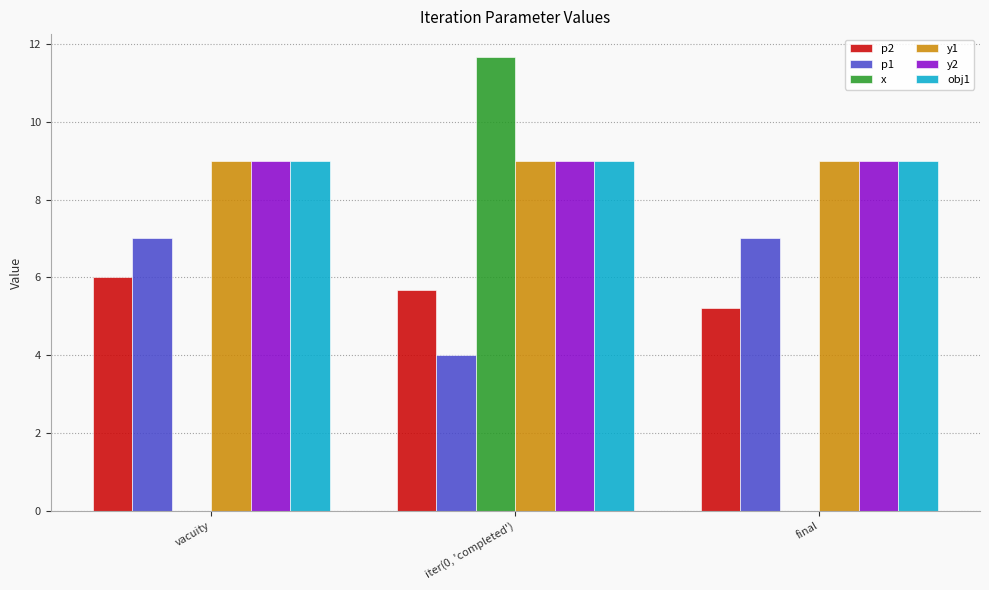

The y2 series shows 9.0 at iter(0, 'completed'). True or false?

True